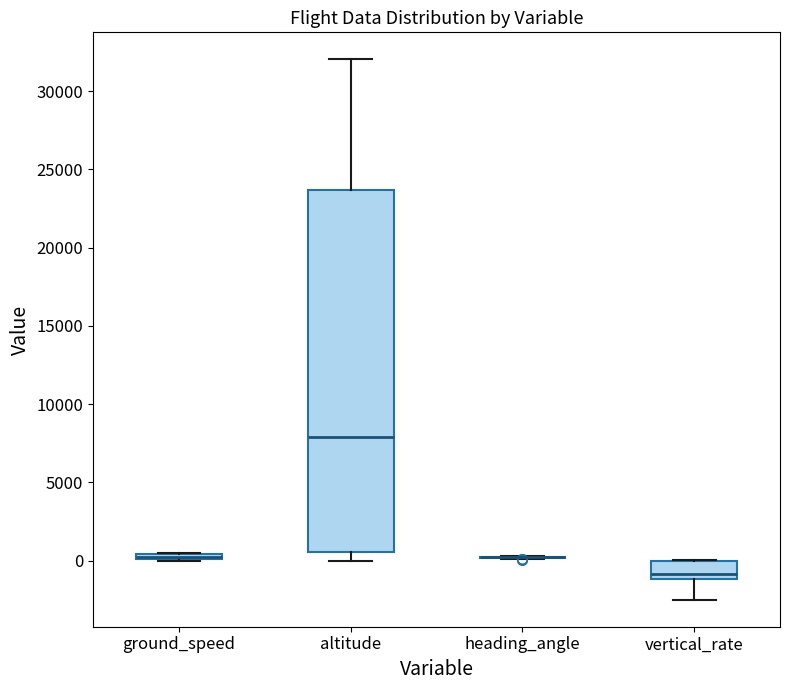

Which box is the tallest, from its lower edge to its upper edge?

altitude